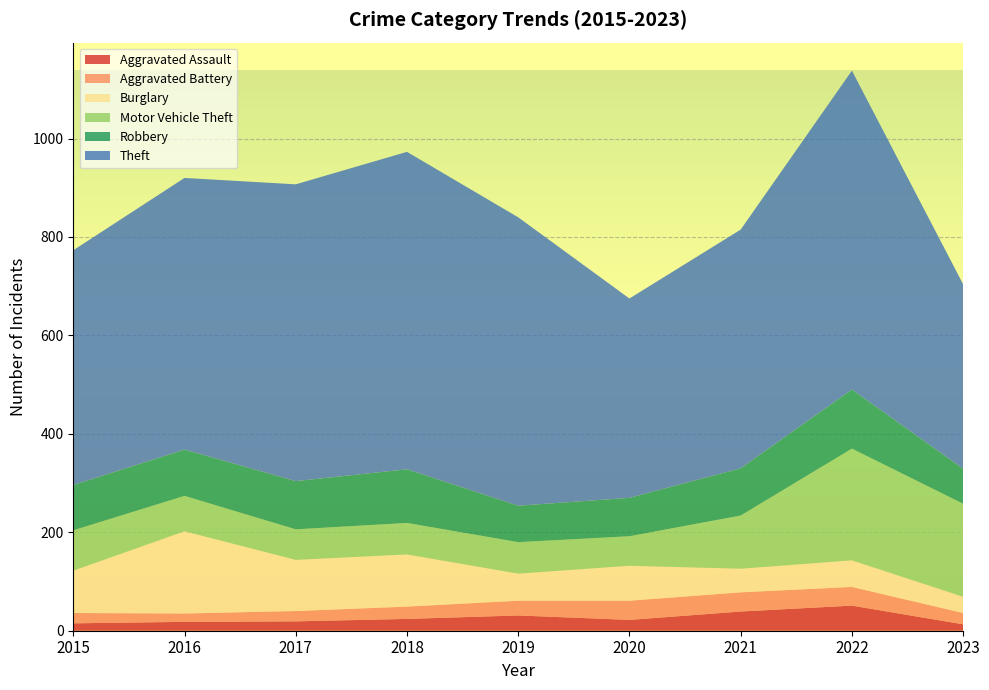

Reading right to left, list all the values displayed in this chart.

Aggravated Assault: 2023=13	2022=51	2021=39	2020=22	2019=31	2018=24	2017=19	2016=18	2015=15
Aggravated Battery: 2023=23	2022=38	2021=39	2020=39	2019=30	2018=25	2017=21	2016=17	2015=21
Burglary: 2023=33	2022=54	2021=48	2020=71	2019=55	2018=106	2017=104	2016=167	2015=86
Motor Vehicle Theft: 2023=189	2022=227	2021=108	2020=60	2019=64	2018=64	2017=62	2016=72	2015=82
Robbery: 2023=71	2022=120	2021=96	2020=78	2019=74	2018=109	2017=98	2016=94	2015=92
Theft: 2023=375	2022=648	2021=485	2020=405	2019=586	2018=645	2017=603	2016=552	2015=477